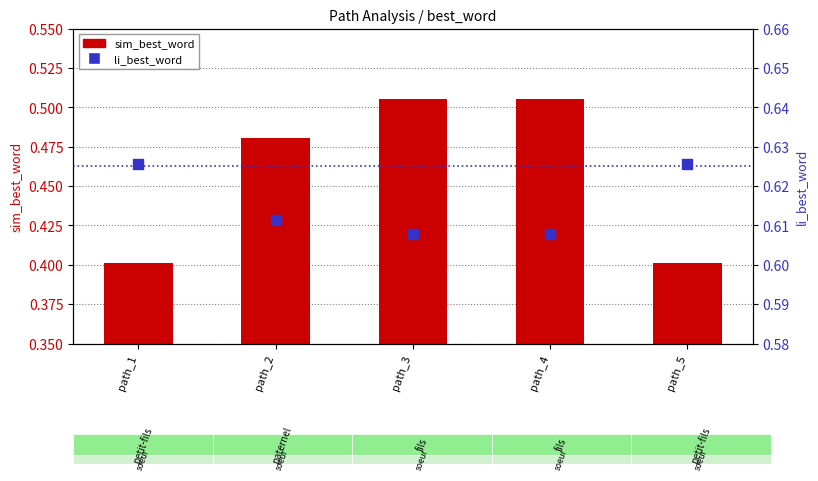

Which series has the largest Y range (max minus min)?

sim_best_word